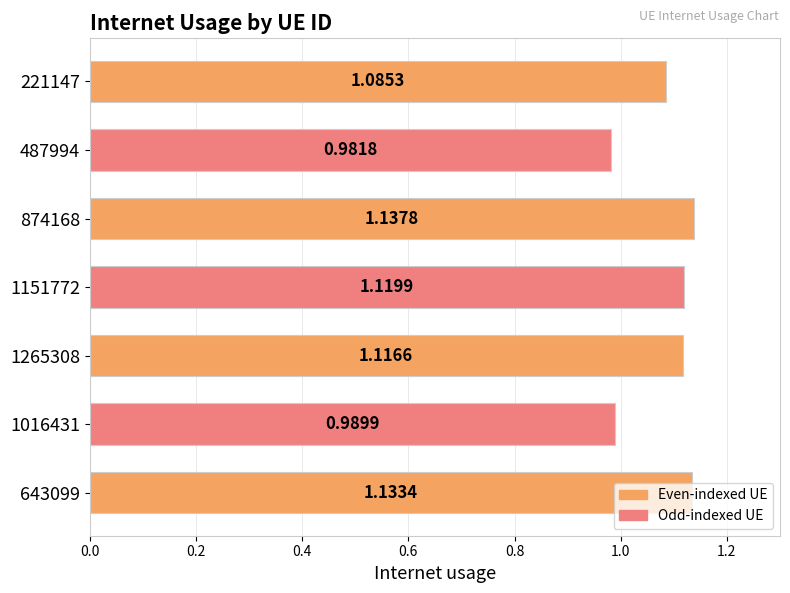

At which category does the chart reach its peak across all series?

874168